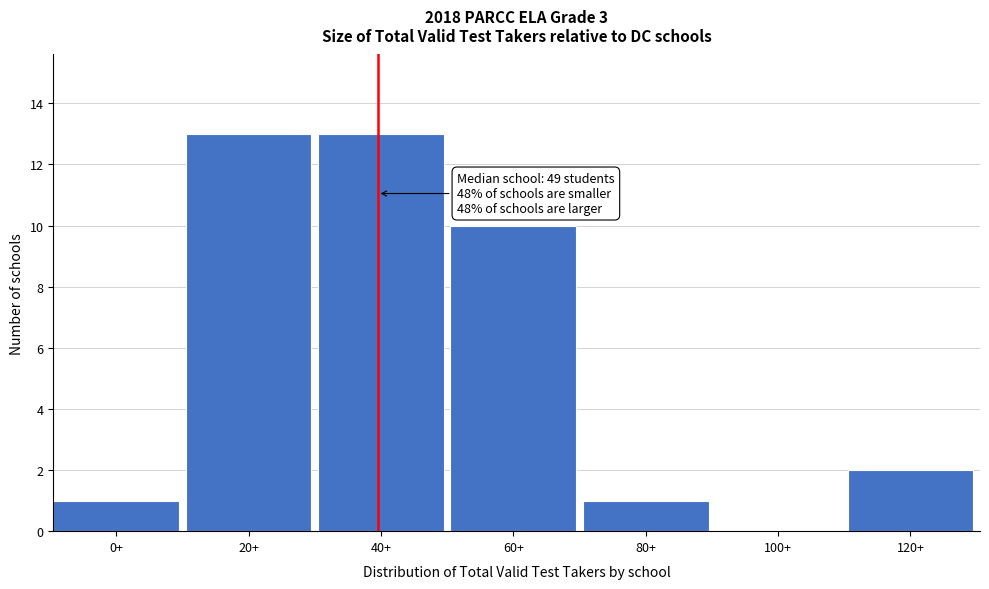

Reading left to right, list all the values displayed in this chart.

0+=1	20+=13	40+=13	60+=10	80+=1	100+=0	120+=2